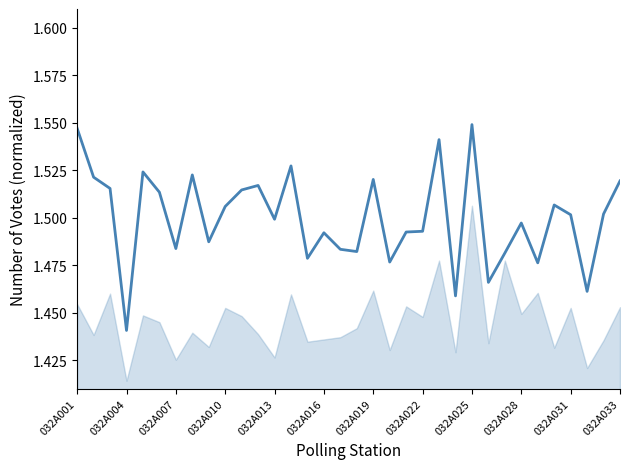

How many points are higher than both their immediate neighbors (excluding endpoints)?

10